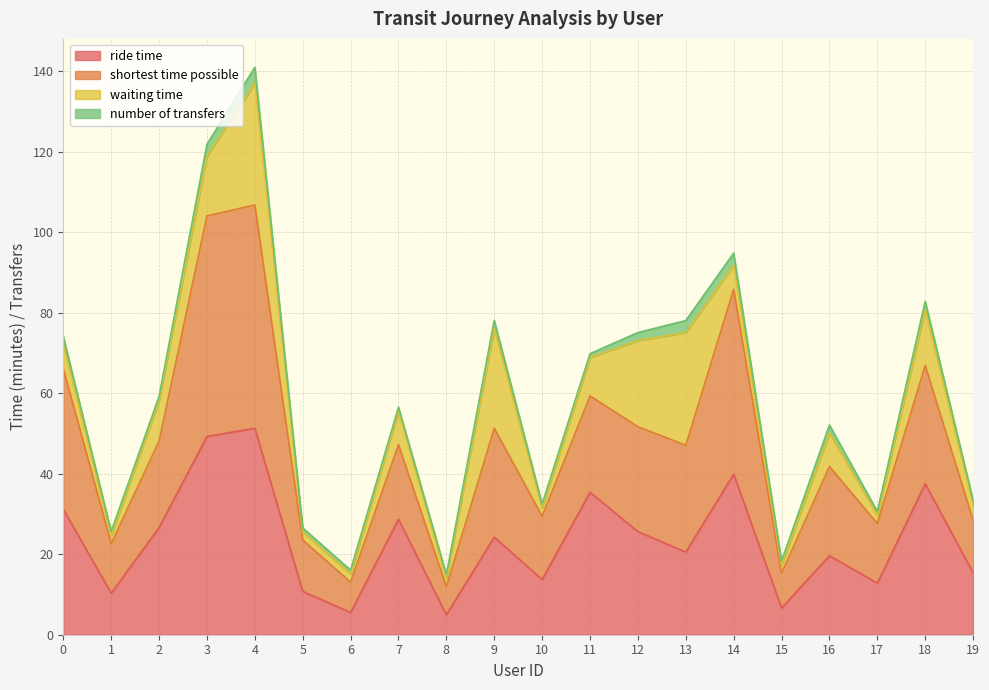

Count the number of categories in the chart.

20